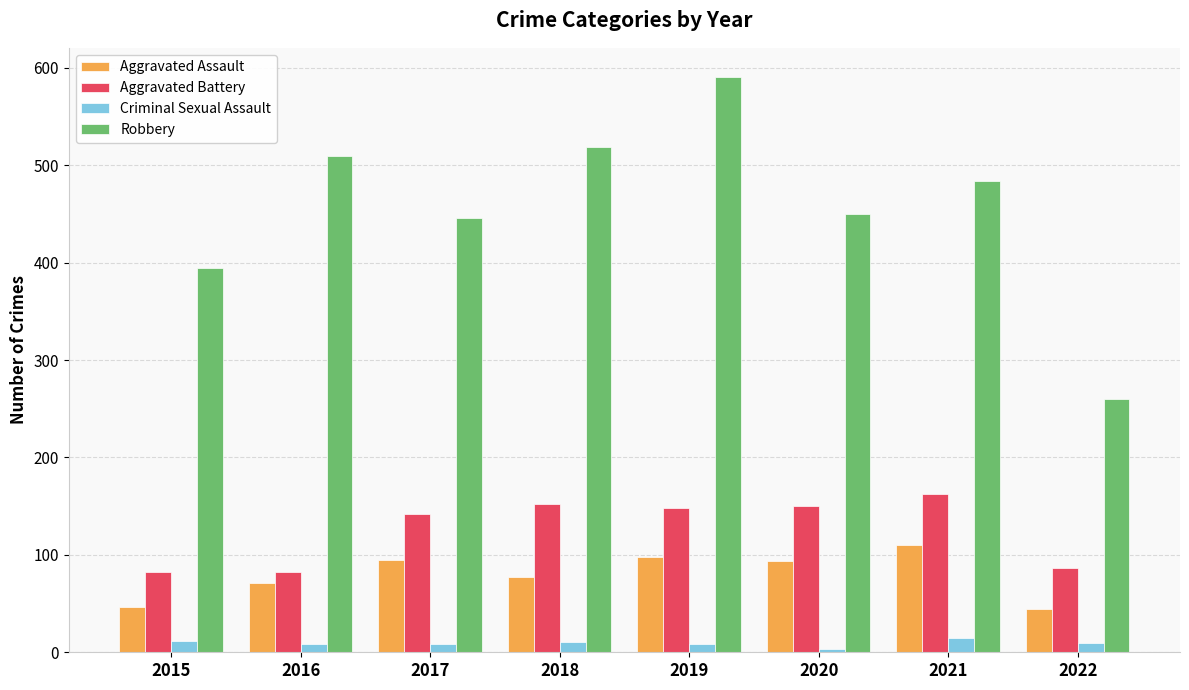

What are all the series names shown in the legend?

Aggravated Assault, Aggravated Battery, Criminal Sexual Assault, Robbery